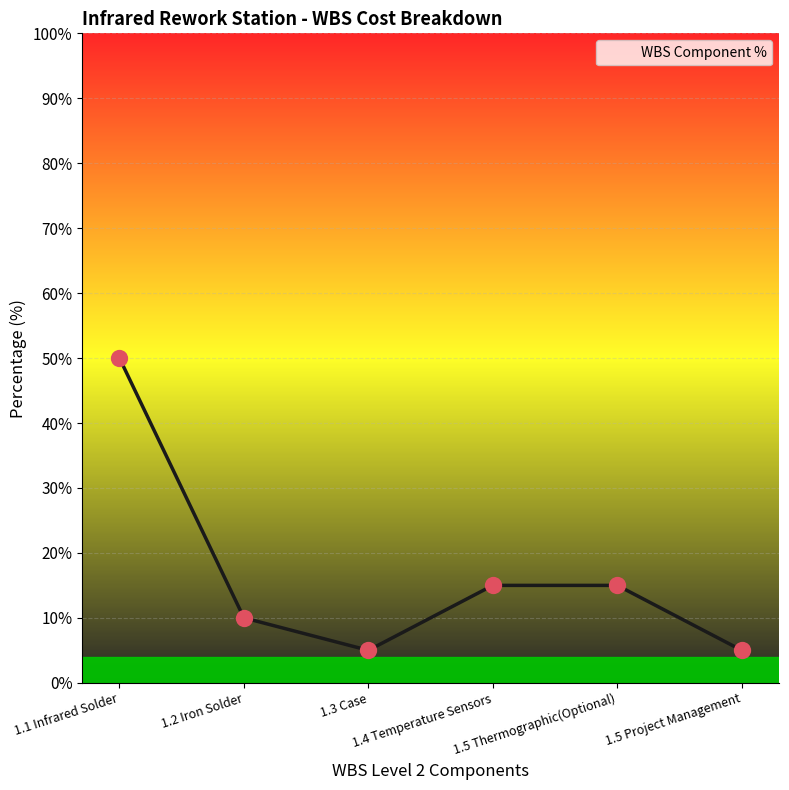

What is the ratio of the value at 1.5 Project Management to the value at 1.3 Case?

1.0